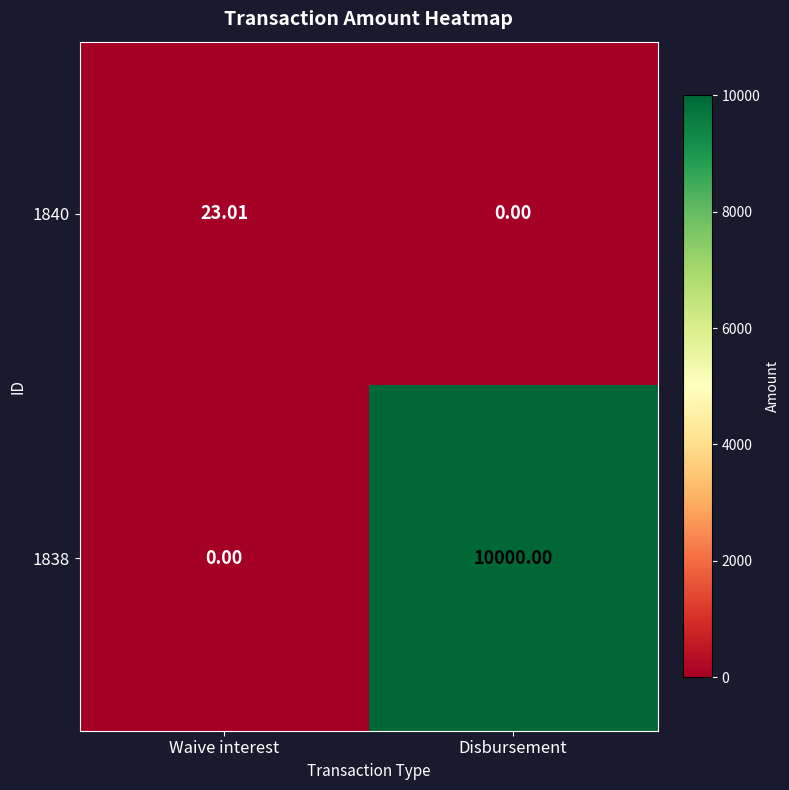

At which category is the sum across all series the highest?

Disbursement